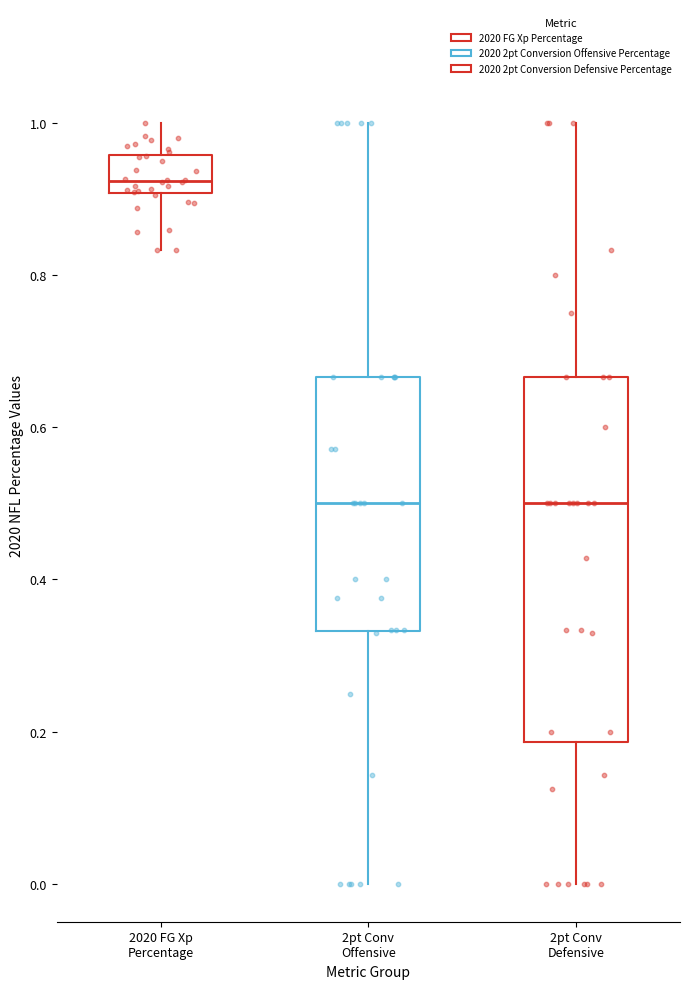

Reading left to right, read every box against the y-axis: the position of its median line, the range the box covers, and the ends of its whiskers. The values are not printed on the chart, so give them approximately, as read against the axis.

2020 FG Xp Percentage: median 0.92, box 0.90 to 0.96, whiskers 0.84 to 1.00
2pt Conv Offensive: median 0.50, box 0.34 to 0.66, whiskers 0.00 to 1.00
2pt Conv Defensive: median 0.50, box 0.18 to 0.66, whiskers 0.00 to 1.00